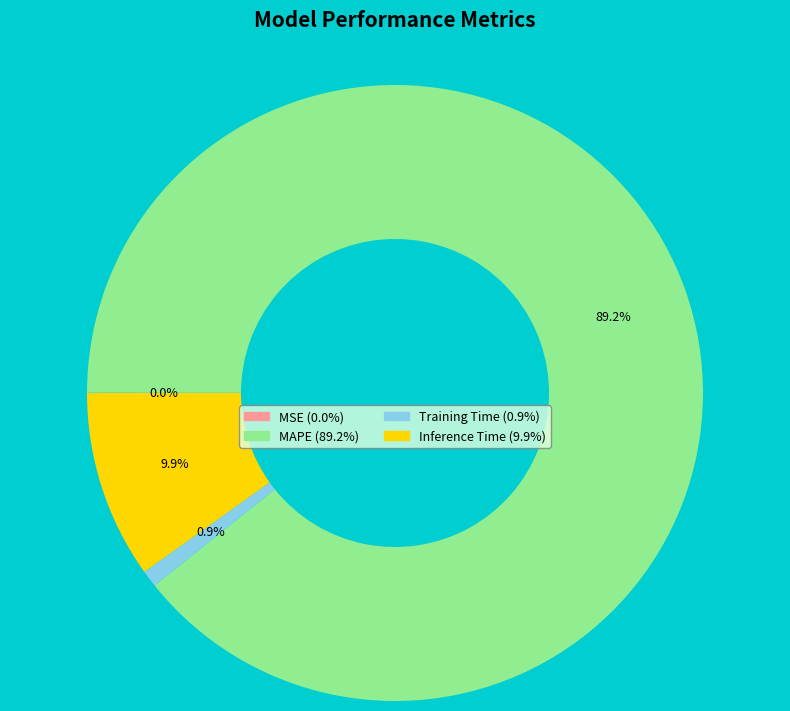

Does MAPE account for over 50% of the chart?

Yes